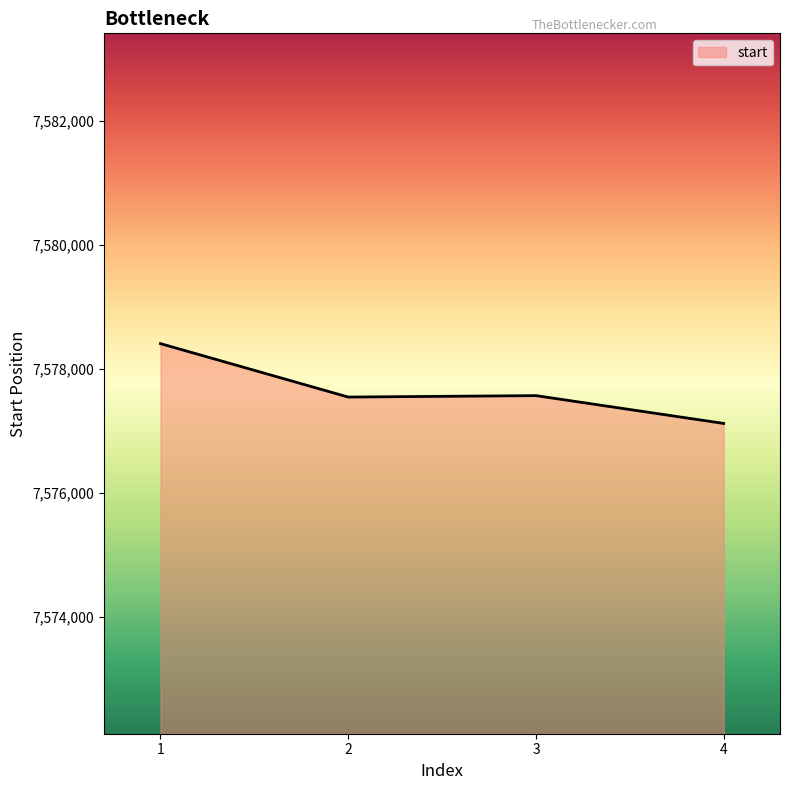

True or false: the data shows 7577568 at 3.

True